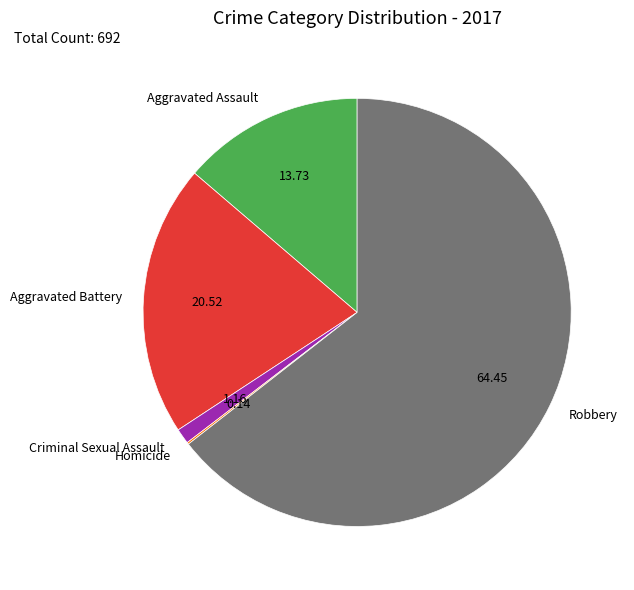

What is the largest slice in the pie chart?

Robbery